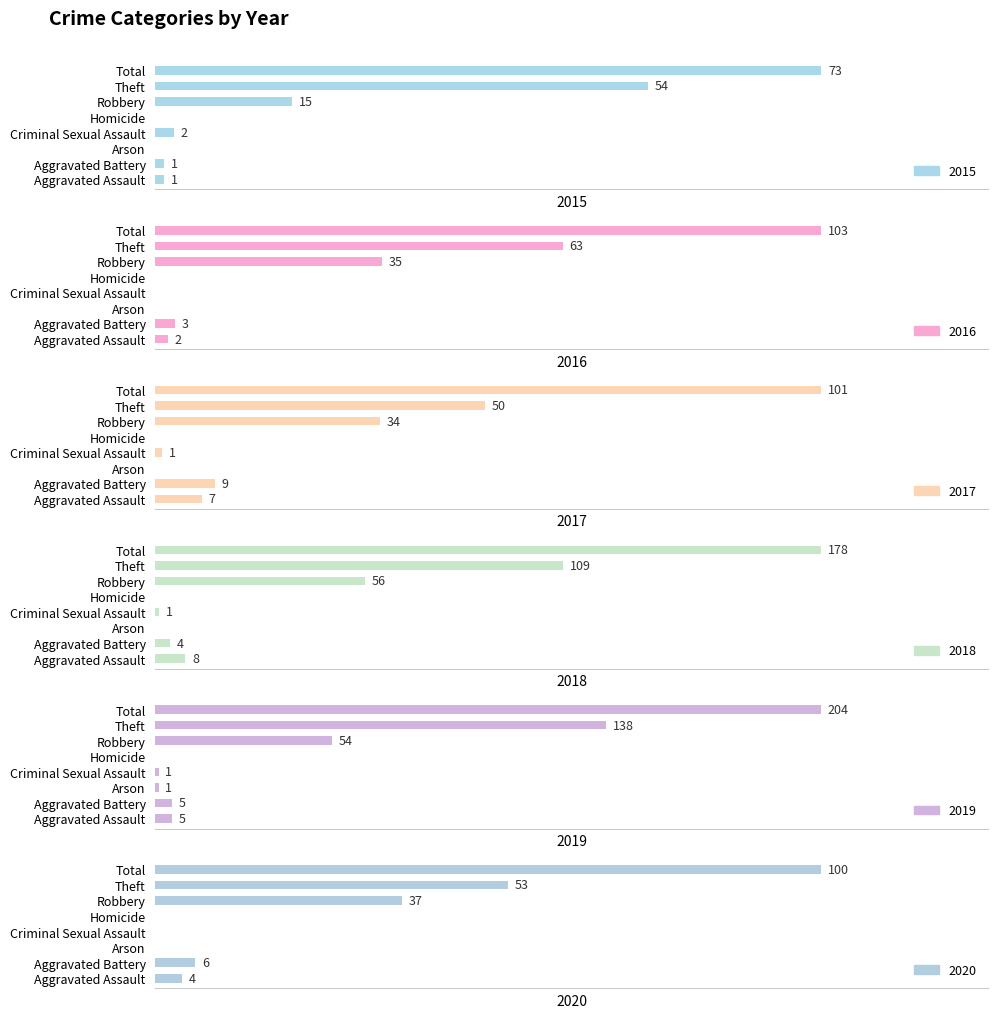

At Robbery, list the series in order from smallest to largest.

2015, 2017, 2016, 2020, 2019, 2018